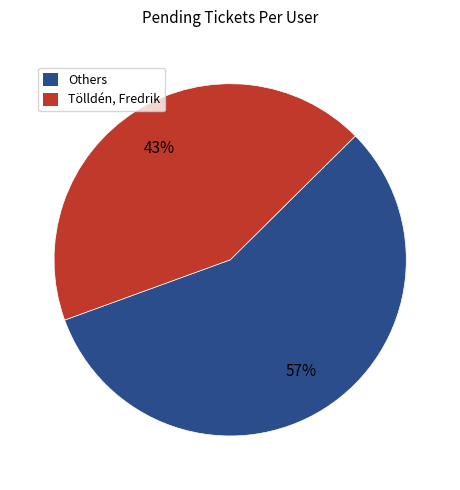

Rank the categories by value from highest to lowest.

Others, Tölldén, Fredrik